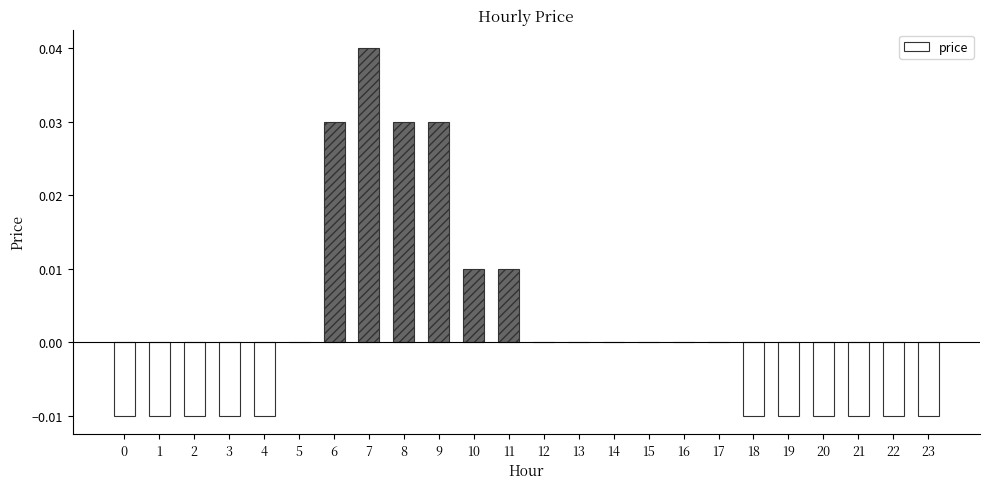

How many series are shown in this chart?

1